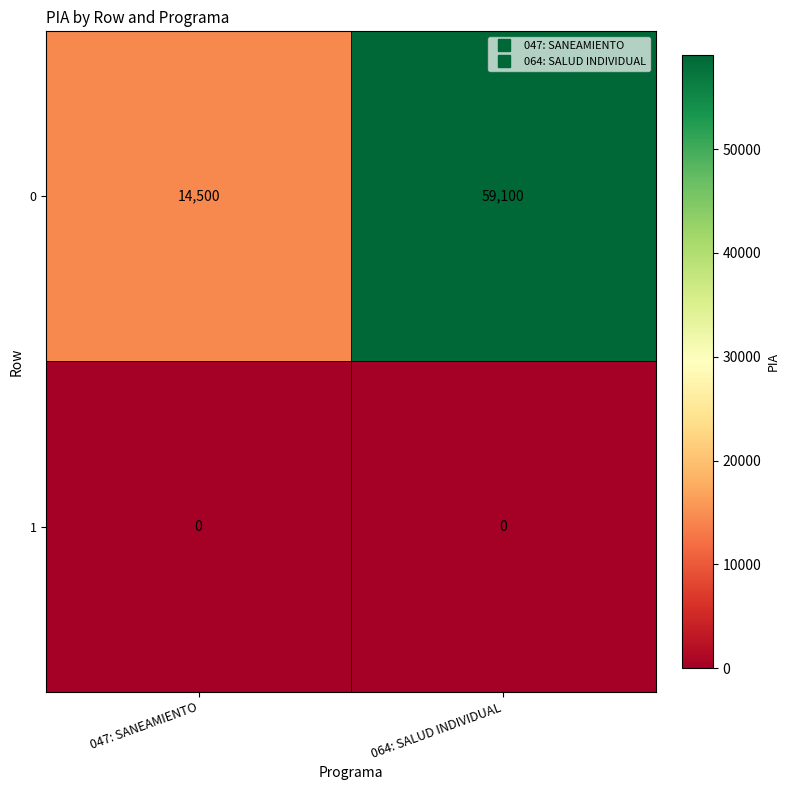

List the series in order of their peak value, highest first.

0, 1